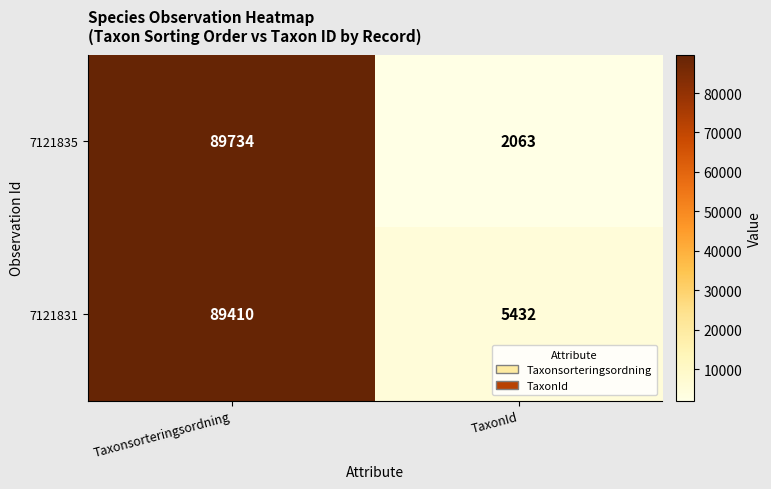

Reading right to left, extract all data points from this chart.

7121835: 2063	89734
7121831: 5432	89410